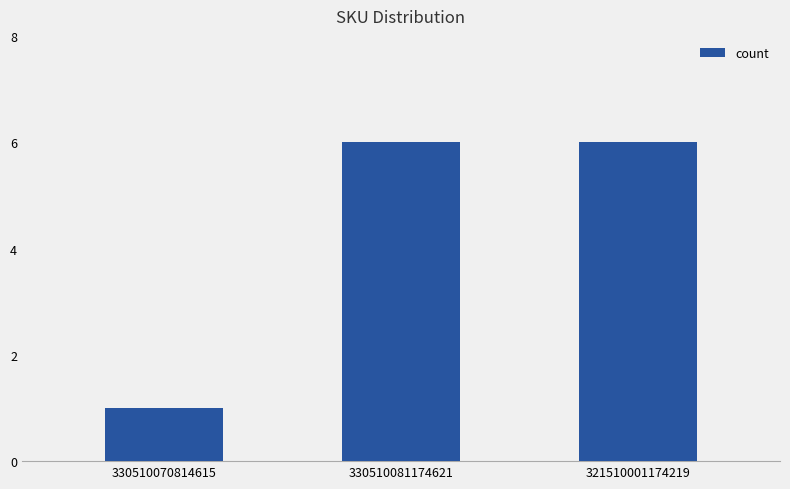

Which label corresponds to the smallest value in the chart?

330510070814615